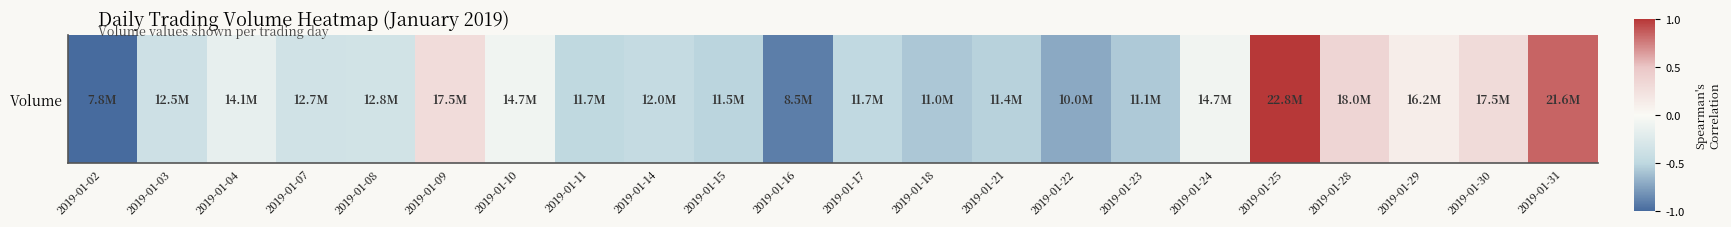

Reading left to right, transcribe all the data shown in this chart.

-1.0	-0.4	-0.2	-0.3	-0.3	0.3	-0.1	-0.5	-0.4	-0.5	-0.9	-0.5	-0.6	-0.5	-0.7	-0.6	-0.1	1.0	0.4	0.1	0.3	0.8